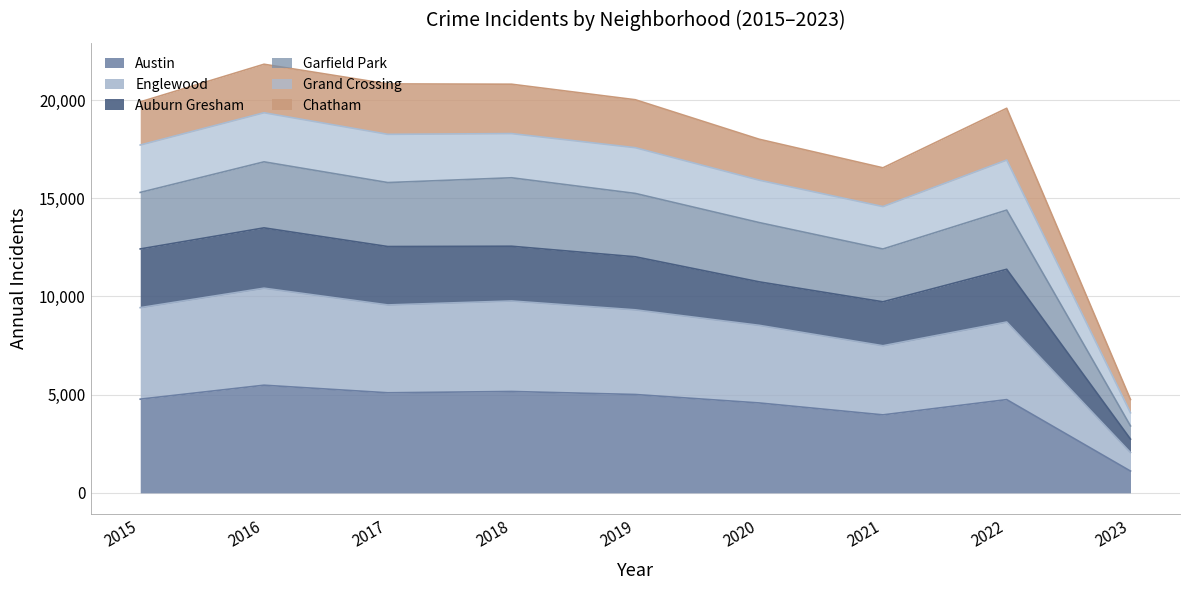

What is the total value across all series at 2023?

4752